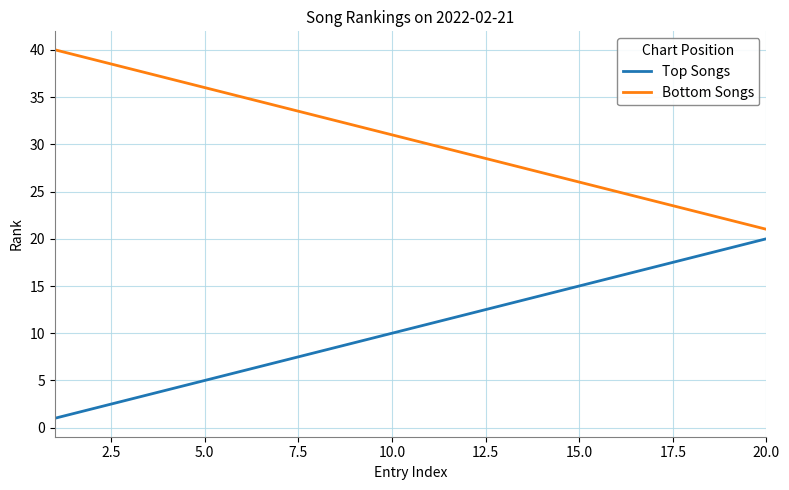

True or false: Bottom Songs and Top Songs intersect in this chart.

False